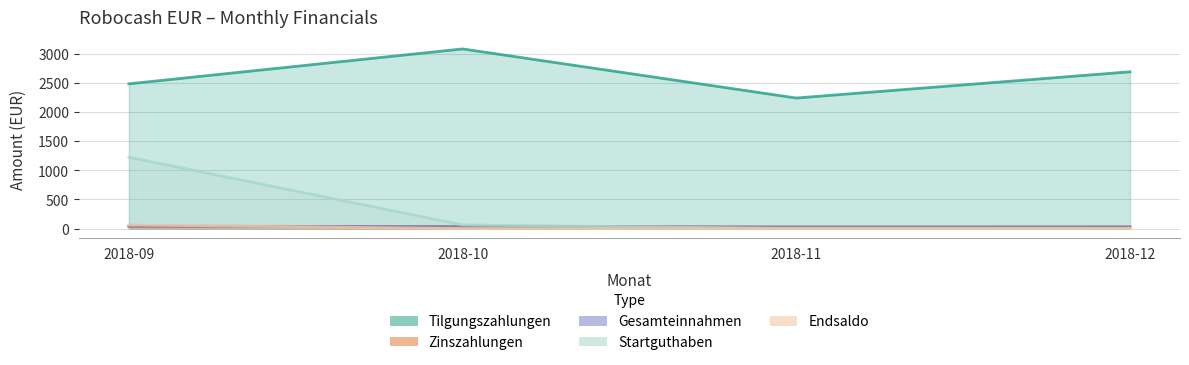

Between which two adjacent categories do Zinszahlungen and Startguthaben first intersect?

2018-10 and 2018-11